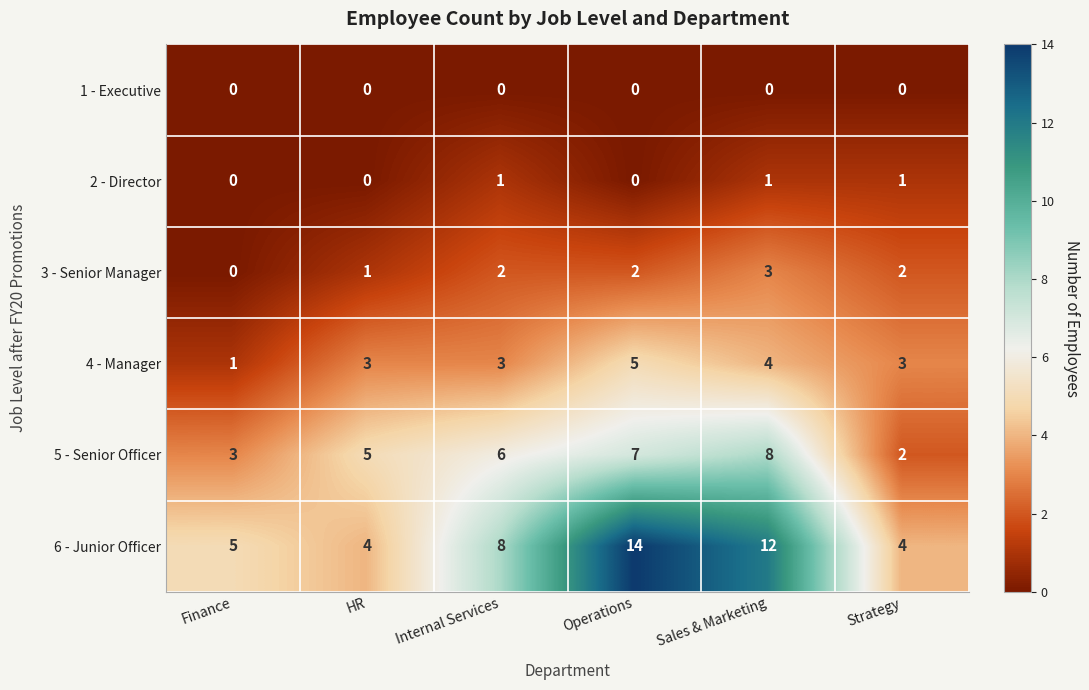

List the labels in order of 5 - Senior Officer value, smallest first.

Strategy, Finance, HR, Internal Services, Operations, Sales & Marketing